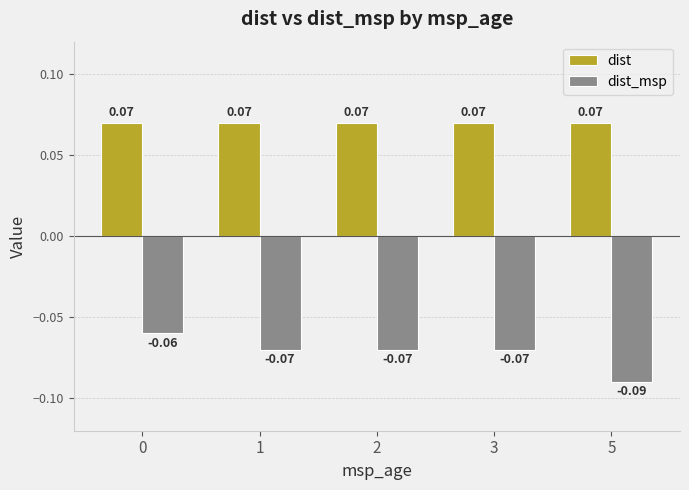

Which series has the largest total across all categories?

dist